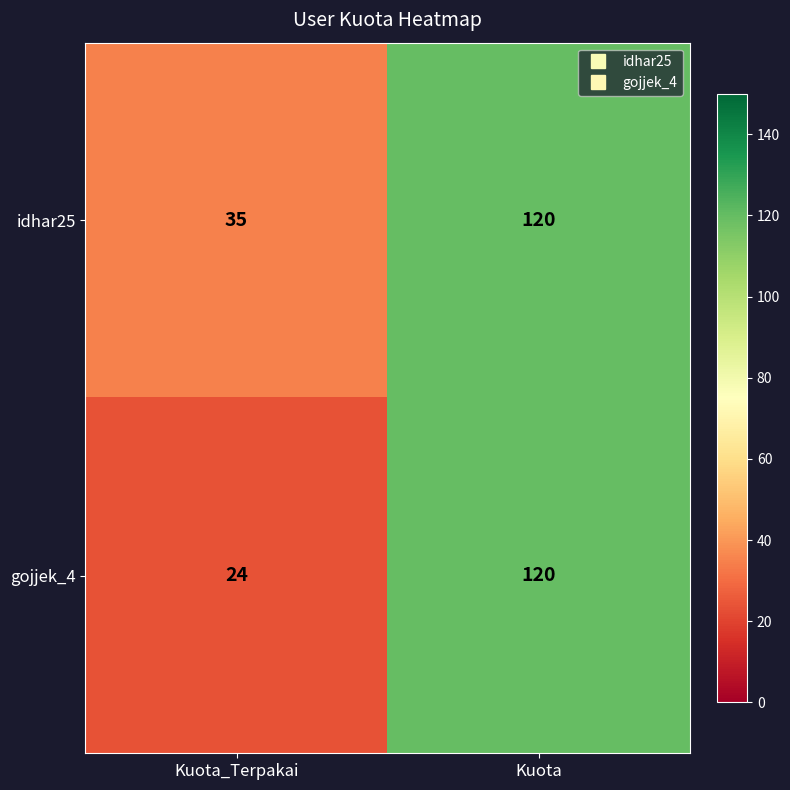

At which category is the sum across all series the highest?

Kuota